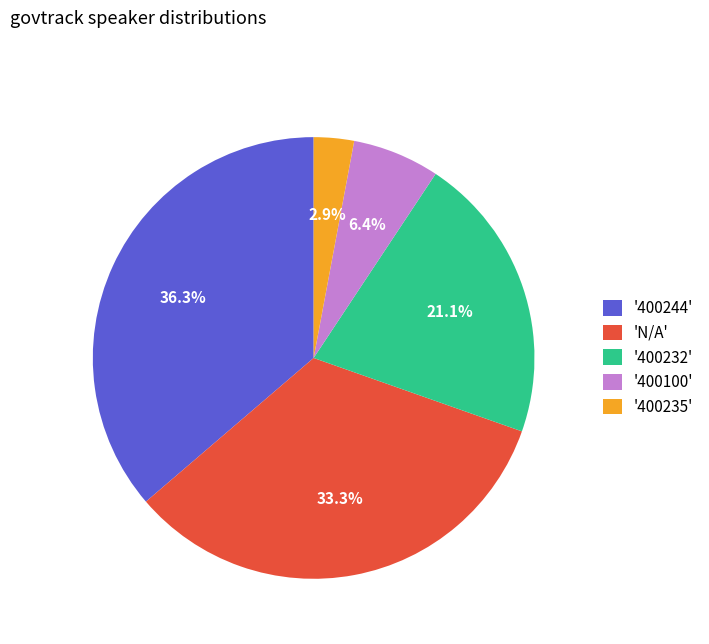

Between 'N/A' and '400235', which is larger?

'N/A'